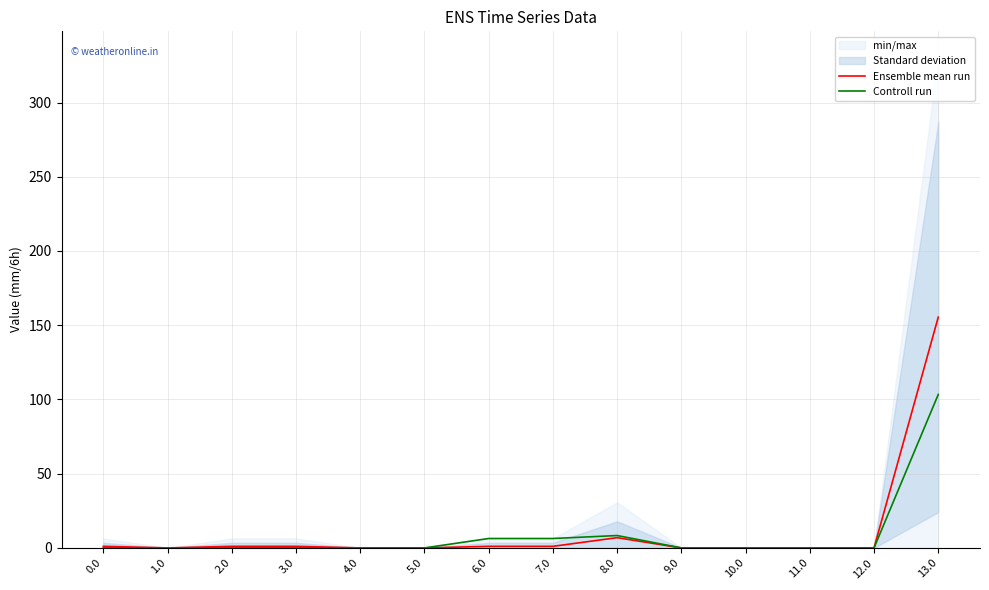

Between 2.0 and 13.0, which series saw the biggest shift?

Ensemble mean run